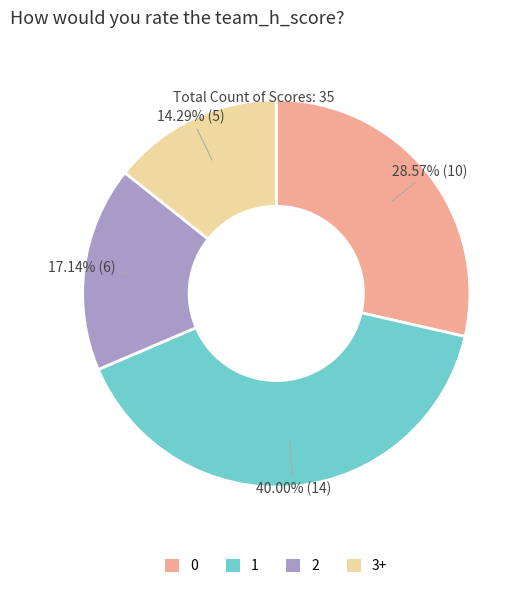

To the nearest percent, what is the average slice percentage?

25%